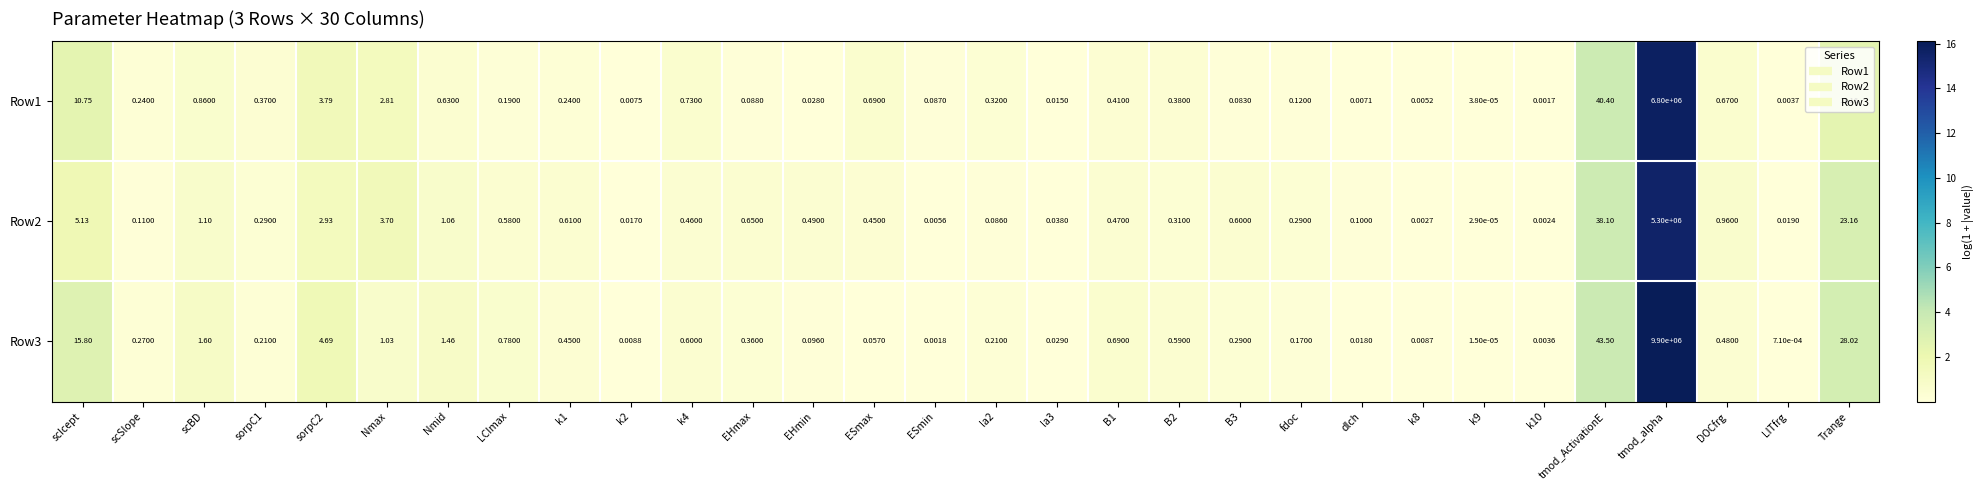

Rank the series by their maximum value, from lowest to highest.

Row2, Row1, Row3